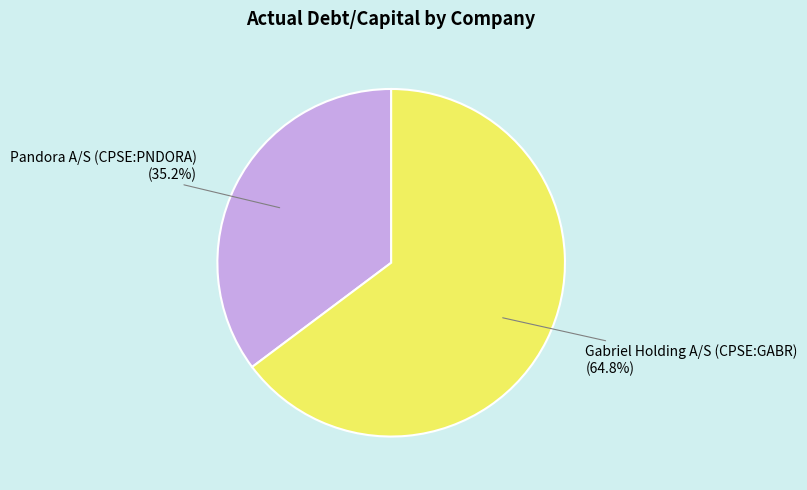

True or false: Pandora A/S (CPSE:PNDORA) accounts for 35% of the total.

True